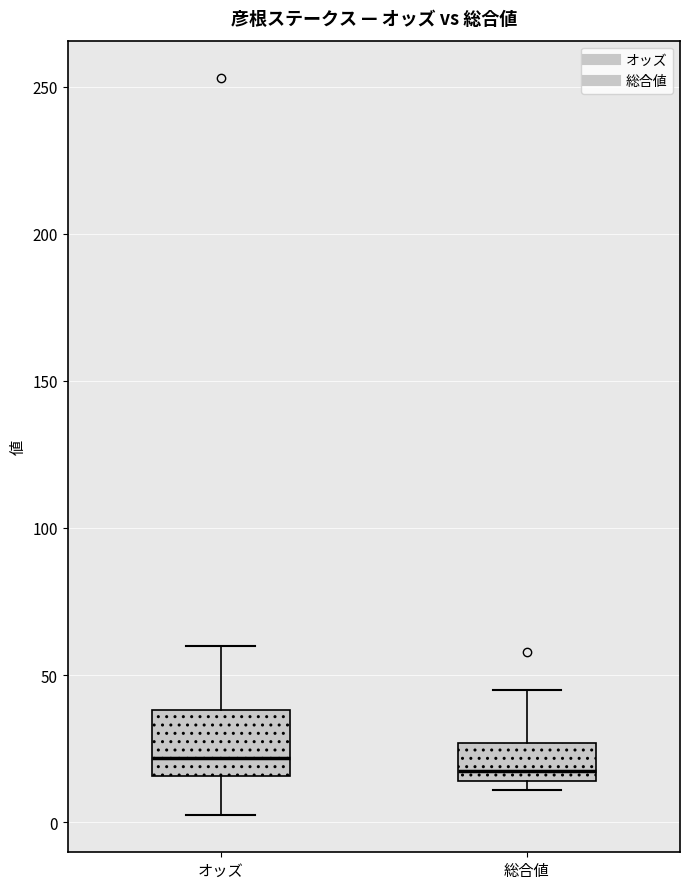

Reading left to right, transcribe this box plot: for each box, give where its median line is, the range the box spans, and where its two whiskers end, as read against the y-axis. The values are not printed on the chart, so give them approximately, as read against the axis.

オッズ: median 20, box 15 to 40, whiskers 0 to 60
総合値: median 20, box 15 to 25, whiskers 10 to 45